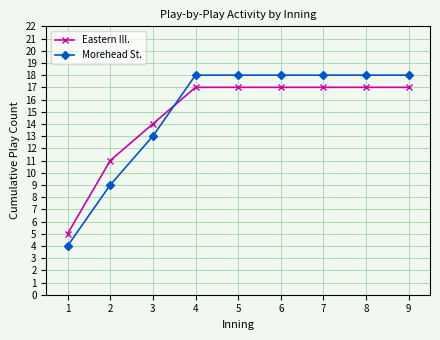

How many intersections are there between Morehead St. and Eastern Ill.?

1